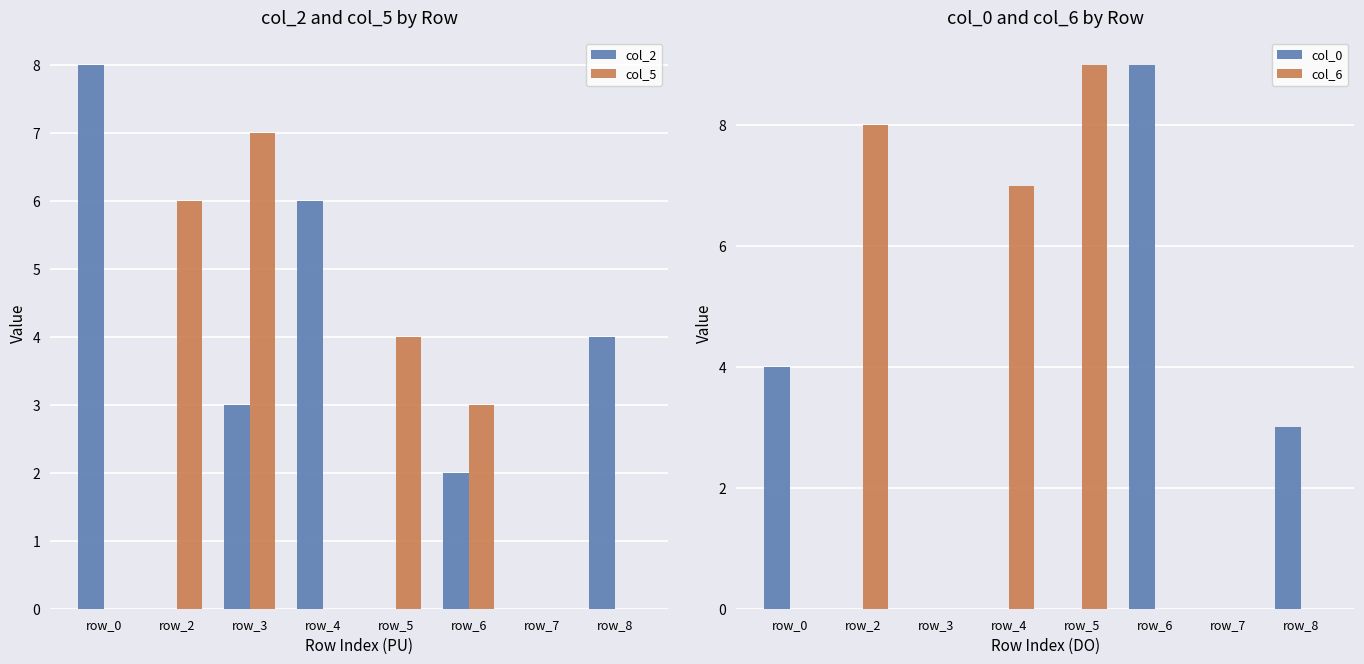

Is it true that col_2 equals 6 at row_4?

True